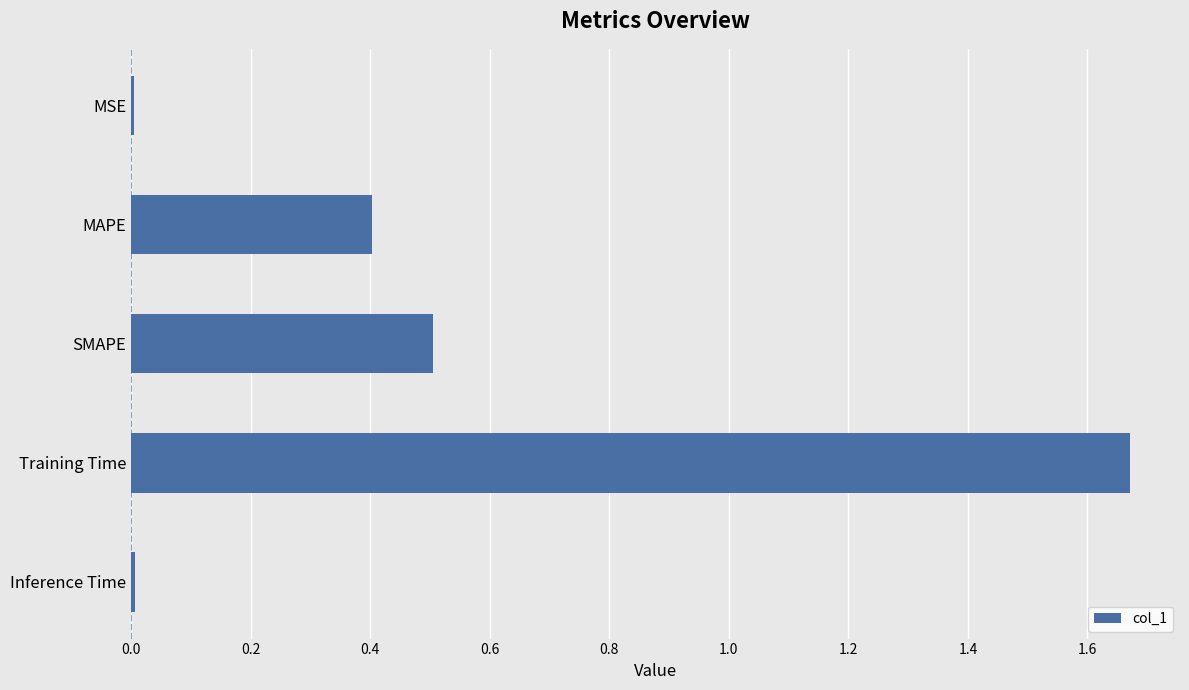

Are the bars grouped side by side (vs. stacked)?

No